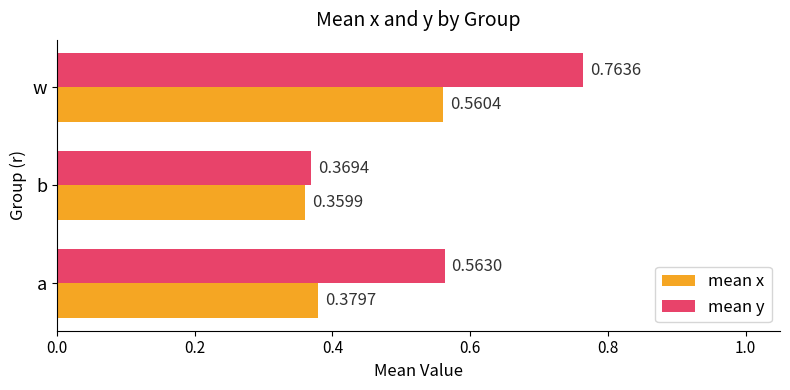

At which label does mean x reach its peak?

w